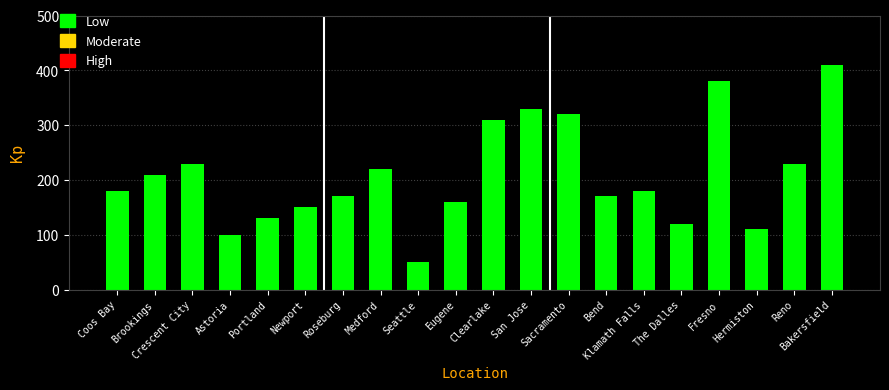

What is the label of the 7th bar from the left?

Roseburg